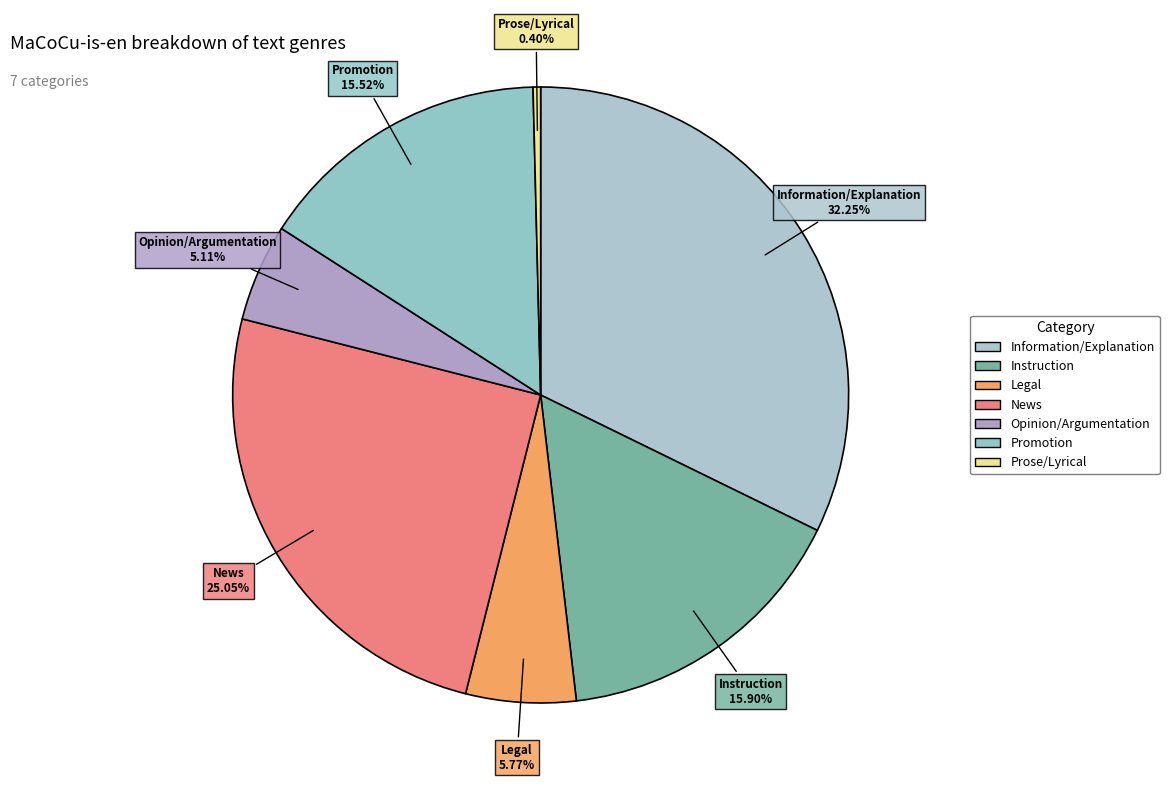

Which category has the smallest portion of the pie?

Prose/Lyrical